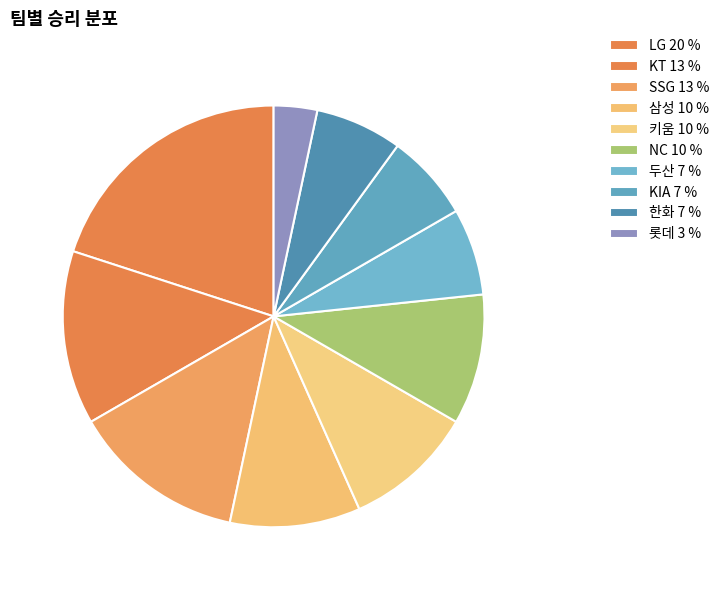

Is NC the majority of the pie?

No